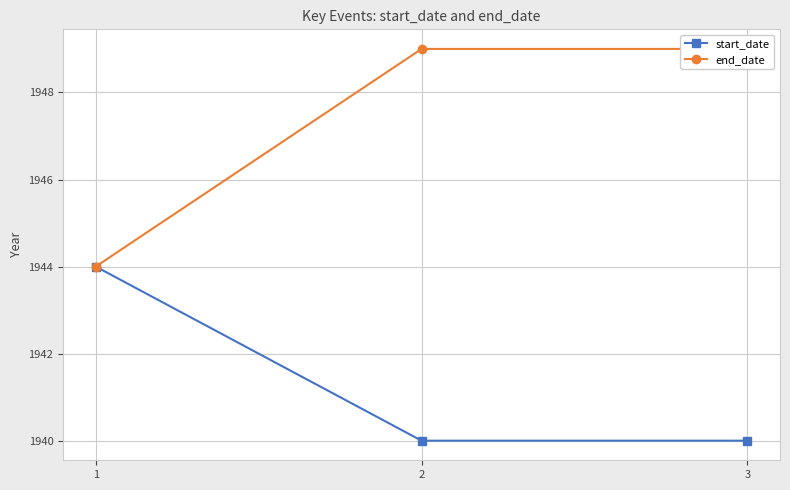

What is the minimum value shown in the chart?

1940